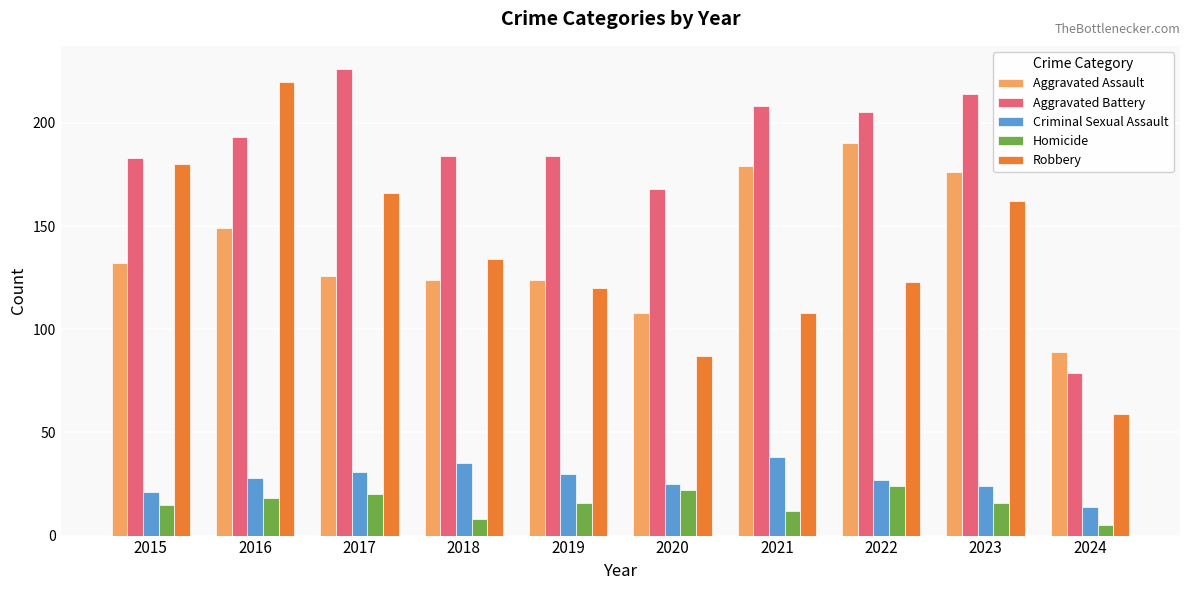

What is the average value of the Robbery series?

136